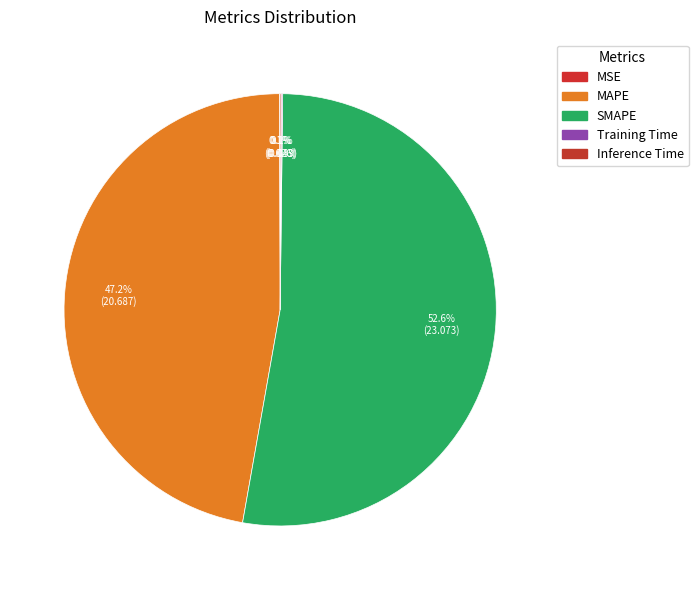

What is the smallest slice in the pie chart?

MSE